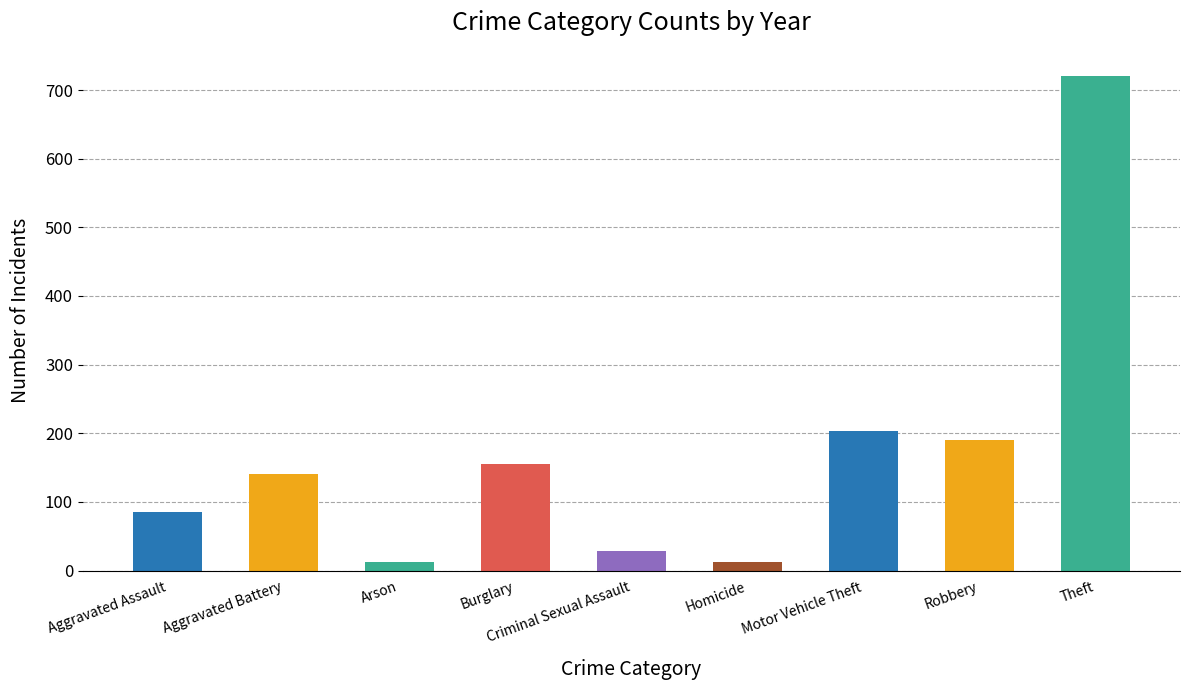

Between Robbery and Arson, which is larger?

Robbery